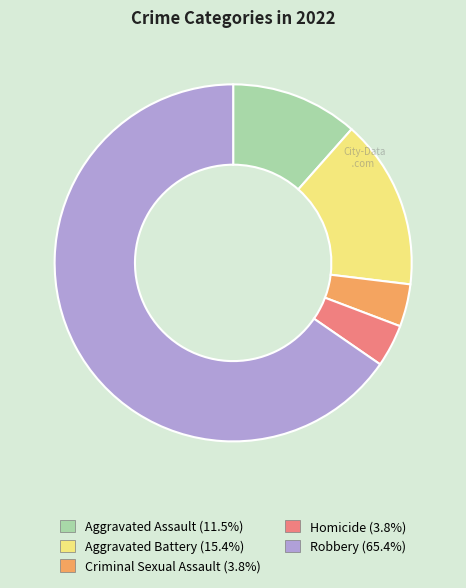

What is the largest slice in the pie chart?

Robbery